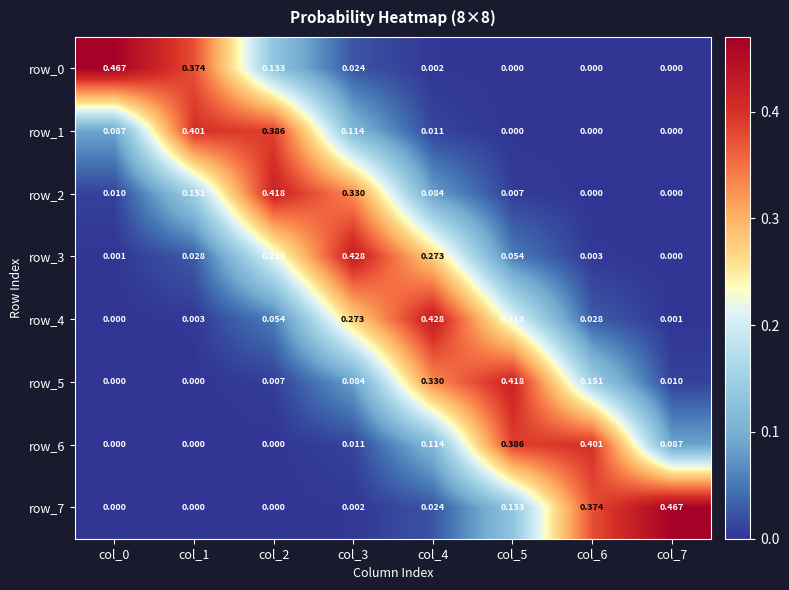

Is the value of row_7 at col_5 greater than the value of row_3 at col_0?

Yes